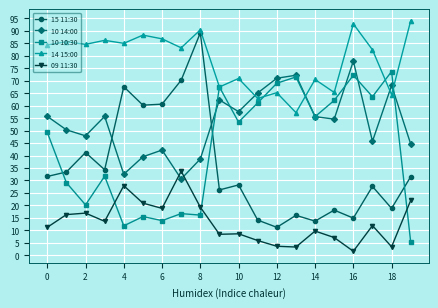

List the series in order of their peak value, lowest first.

09 11:30, 10 10:30, 10 14:00, 15 11:30, 14 15:00